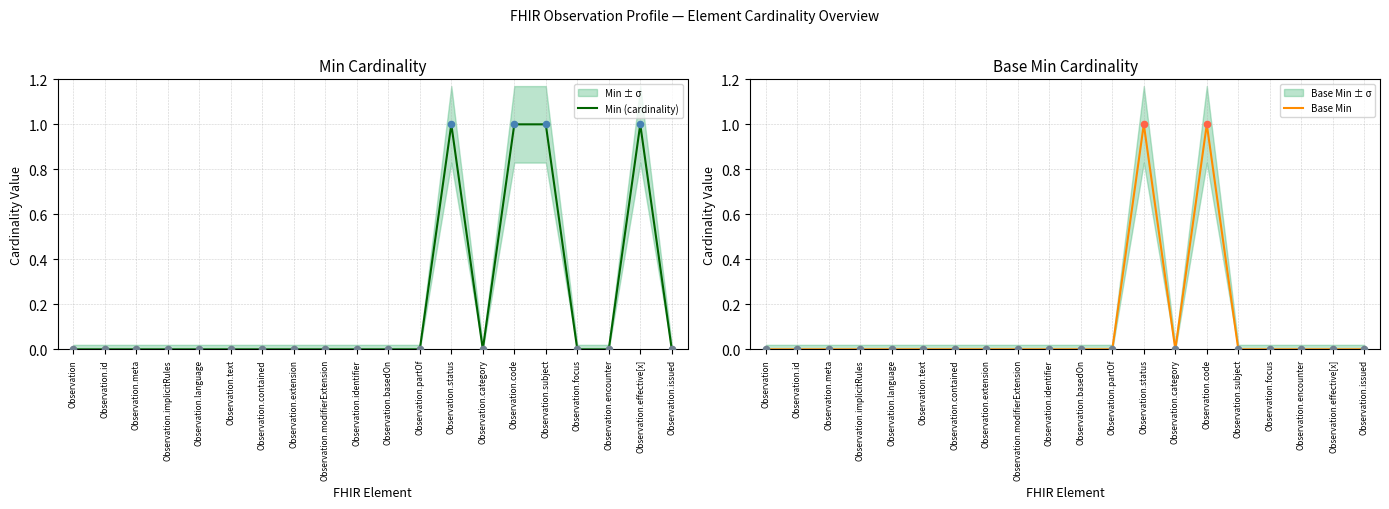

Is the value of Base Min at Observation.text greater than the value of Min (cardinality) at Observation.status?

No